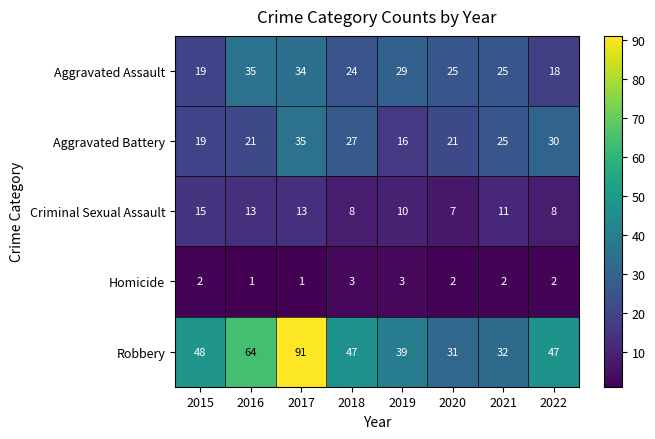

Where is Criminal Sexual Assault nearest to the value 11?

2021